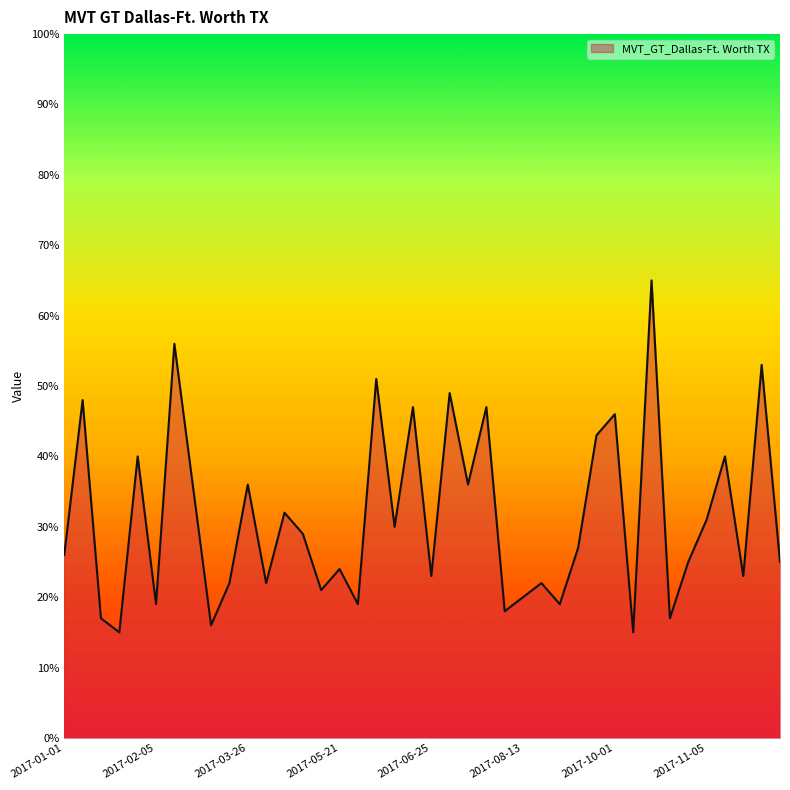

What is the maximum value shown in the chart?

65